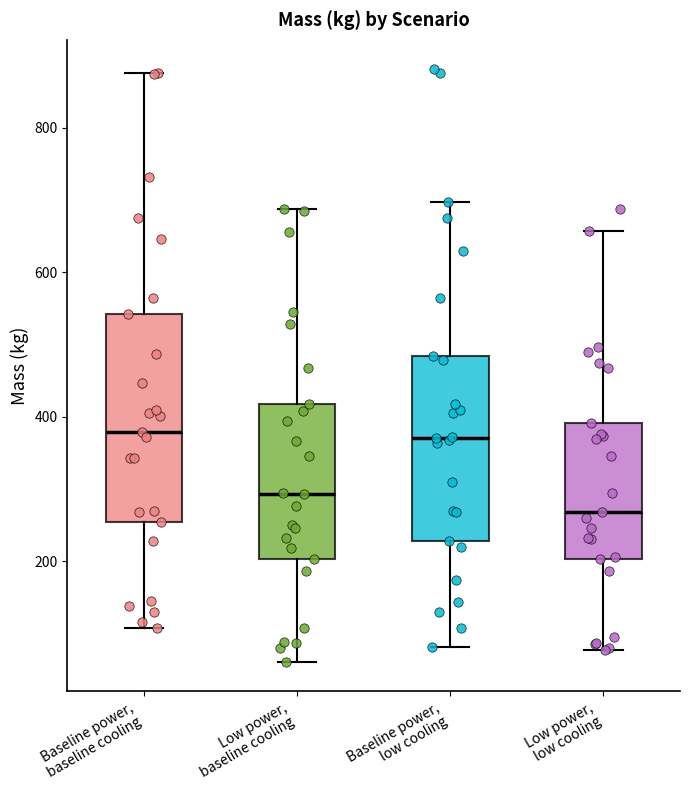

Comparing the boxes themselves (not the whiskers), which one is the tallest?

Baseline power, baseline cooling